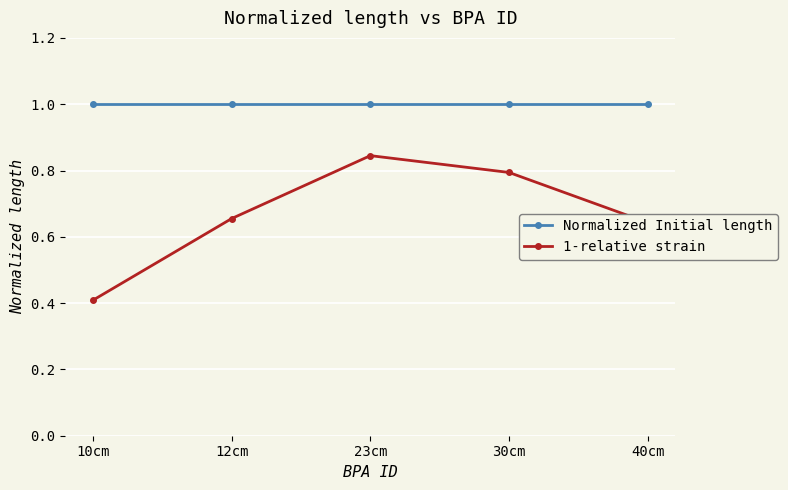

How many lines are shown in the chart?

2